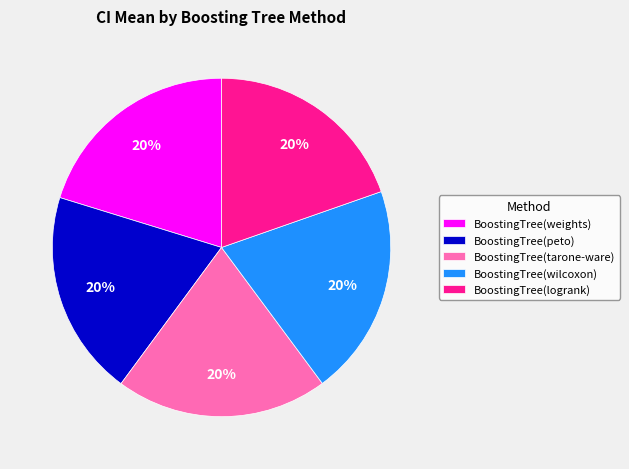

How many segments does this pie chart have?

5